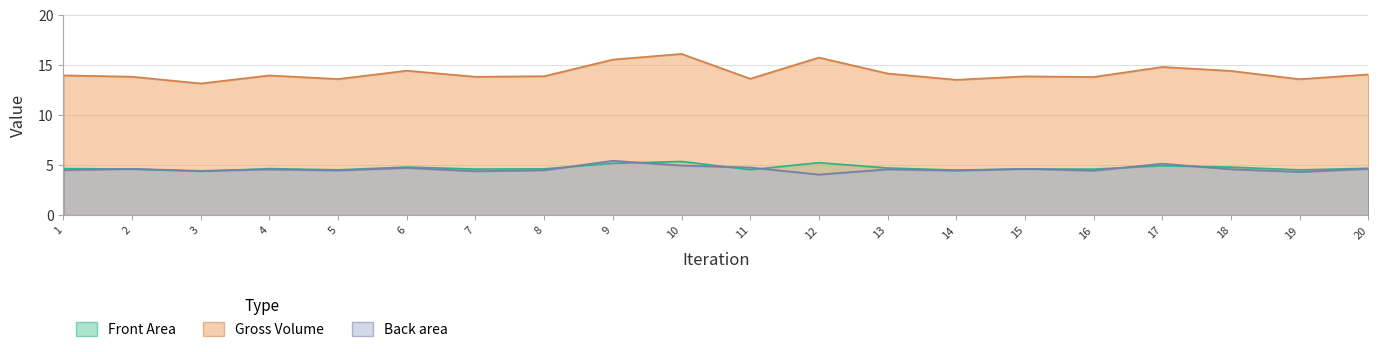

True or false: Gross Volume has more than 2 interior local peaks.

True